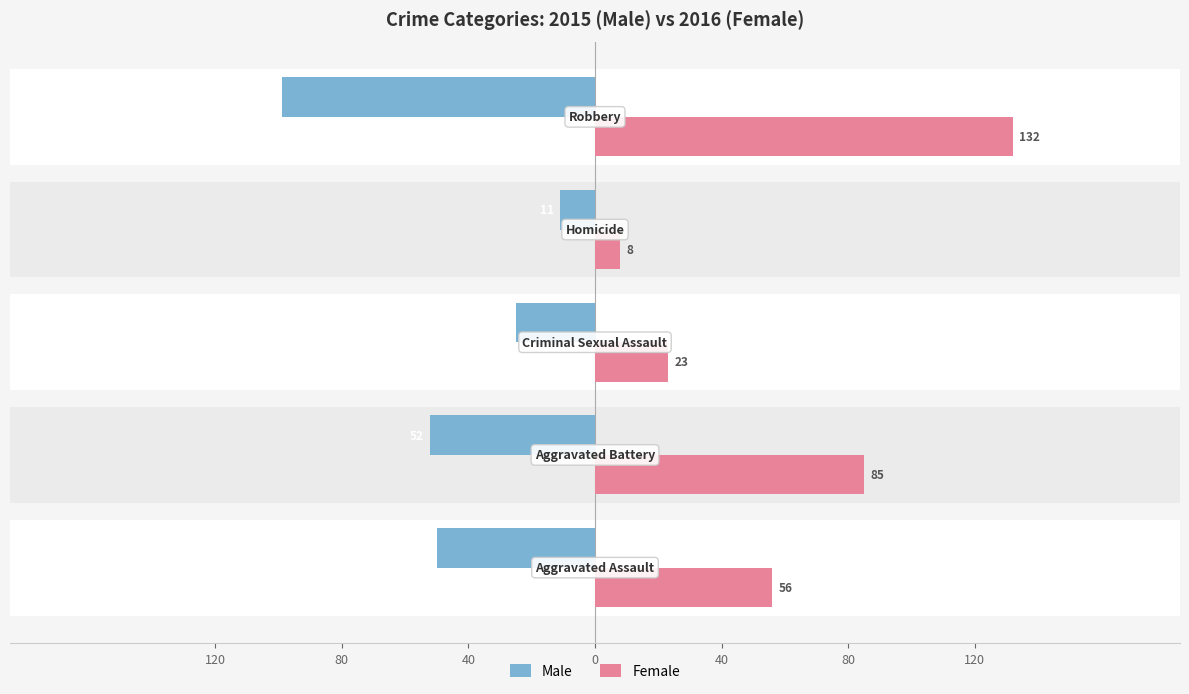

What is the difference between the maximum and minimum values in the Female series?

124